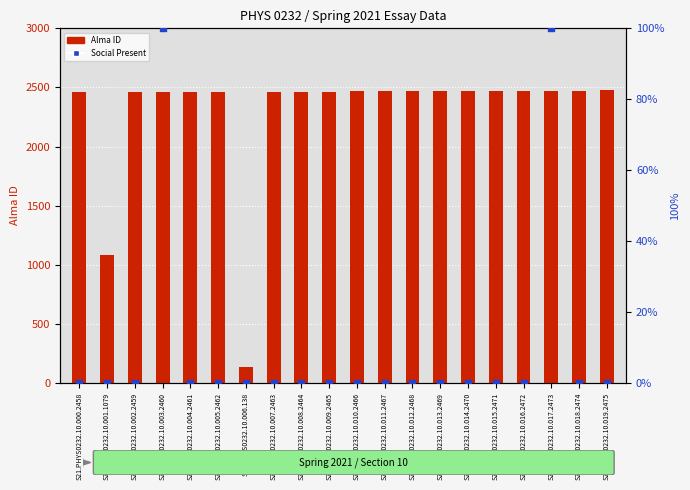

What is the total value across all series at S21.PHYS0232.10.010.2466?

2466